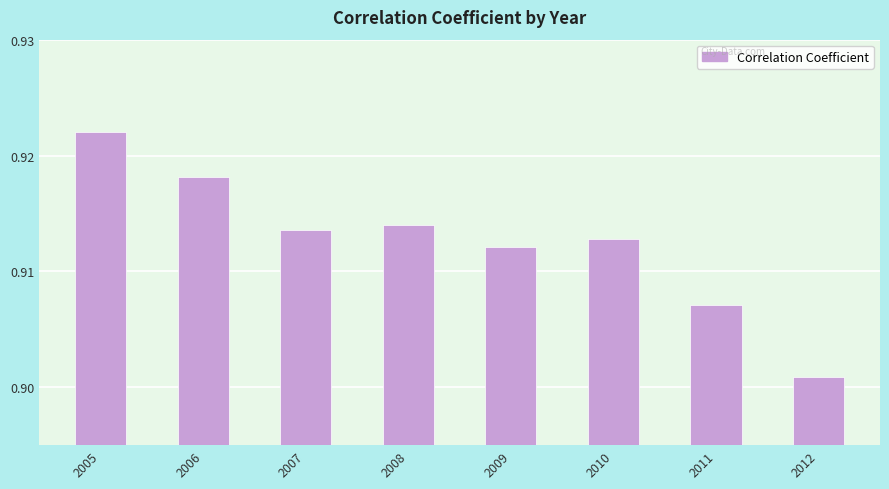

Where is the data nearest to the value 0?

2012